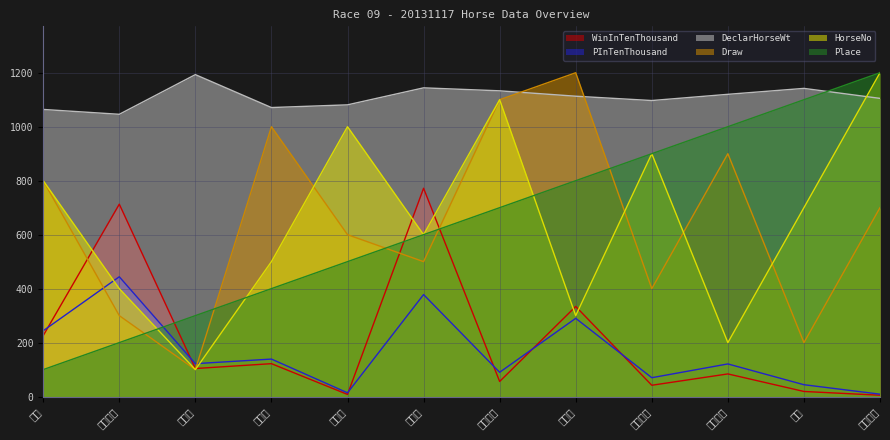

What is the value of the WinInTenThousand point at the 9th from the left?

42